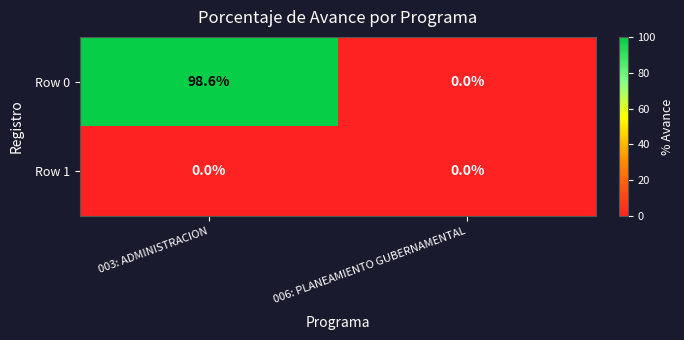

List the series in order of their peak value, lowest first.

Row 1, Row 0